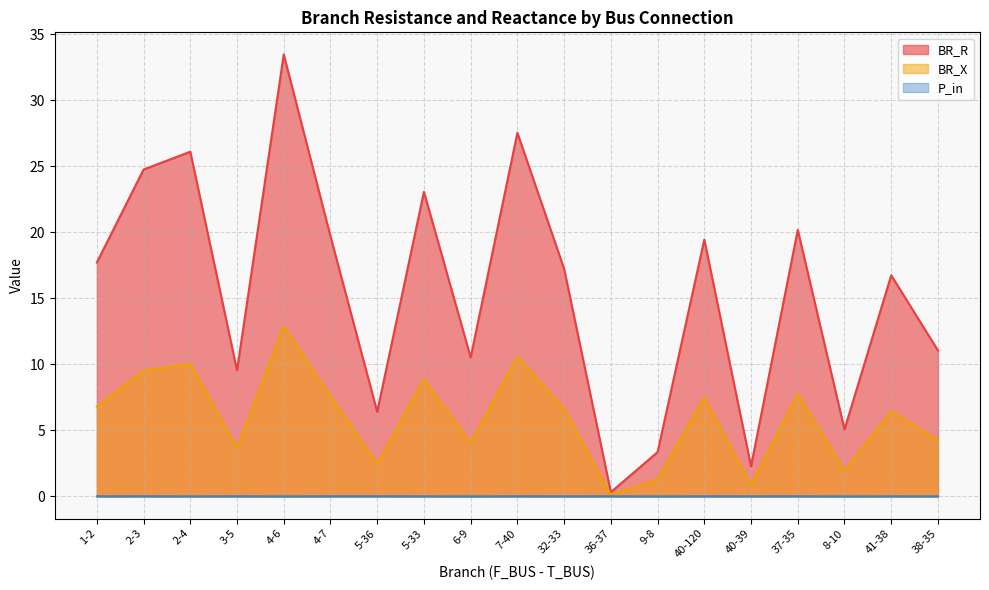

What is the minimum value for BR_R?

0.3